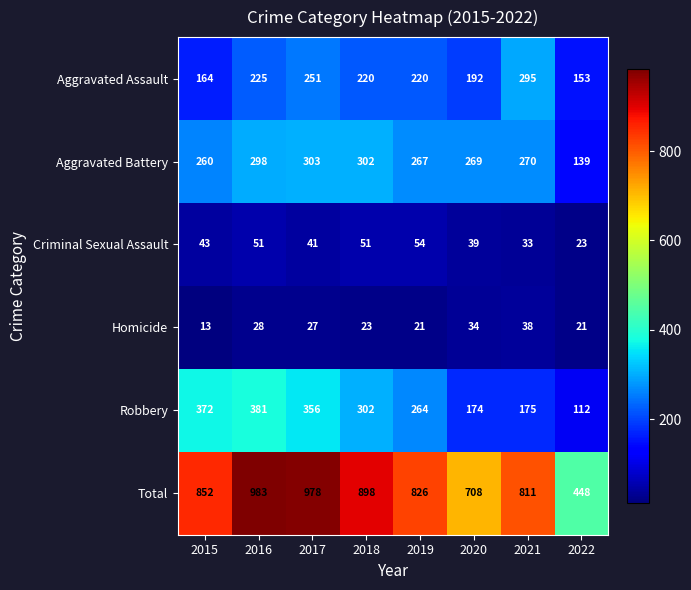

Is it true that Total equals 978 at 2017?

True